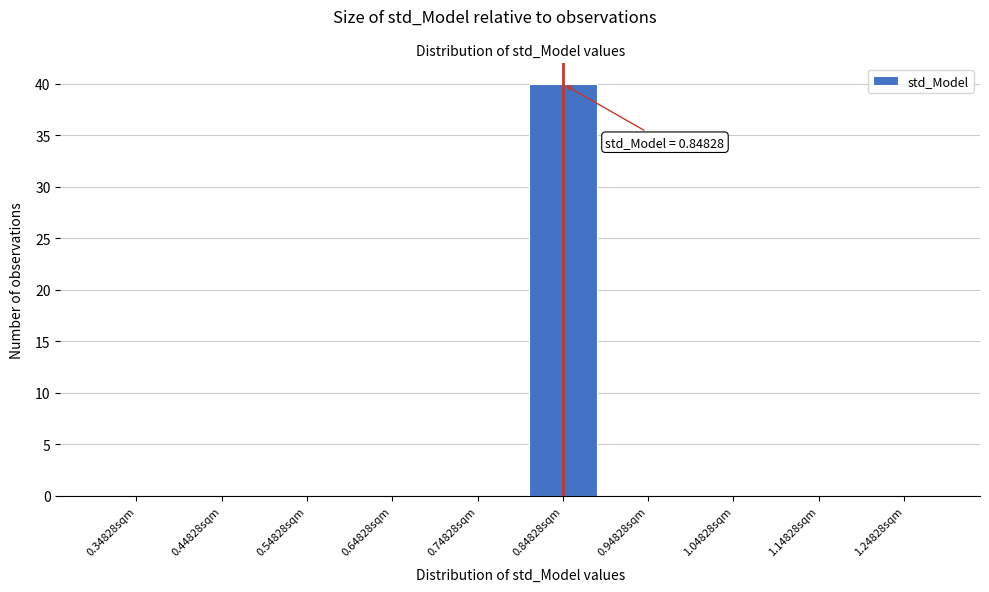

Reading left to right, extract all data points from this chart.

0.34828sqm=0	0.44828sqm=0	0.54828sqm=0	0.64828sqm=0	0.74828sqm=0	0.84828sqm=40	0.94828sqm=0	1.04828sqm=0	1.14828sqm=0	1.24828sqm=0